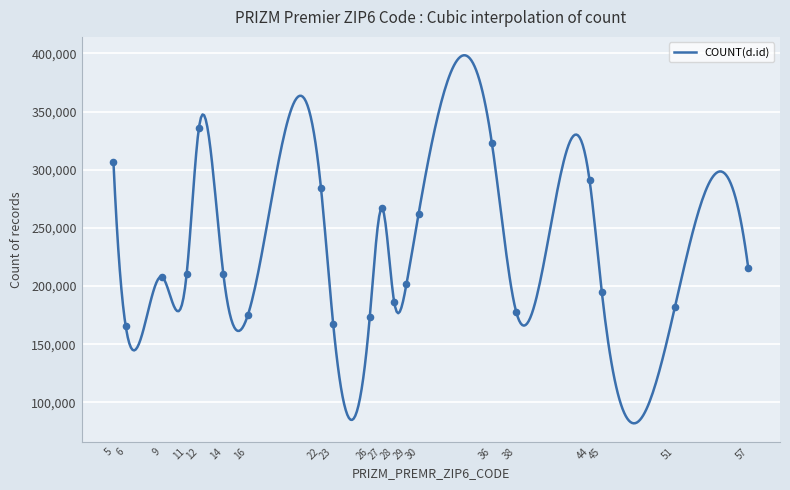

Between 11 and 5, which is larger?

5